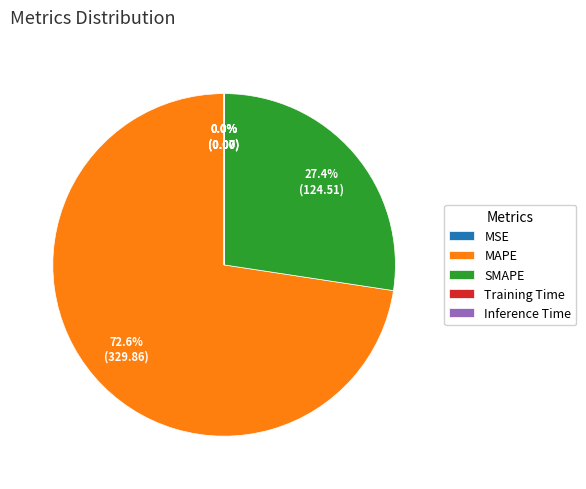

Which slice is the largest?

MAPE